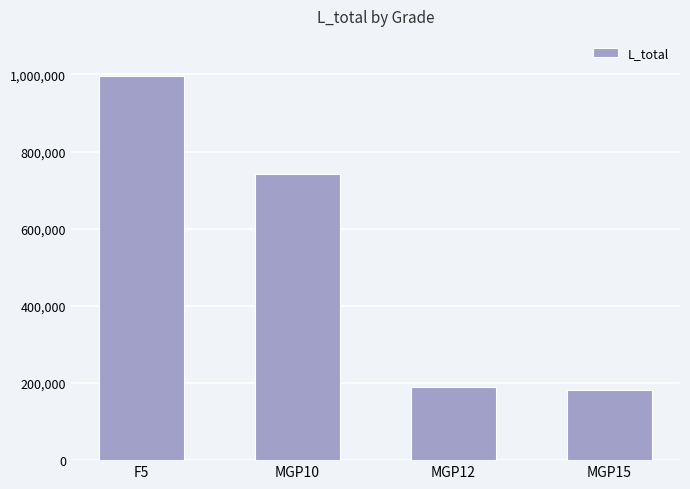

At which label is the value closest to 587900?

MGP10